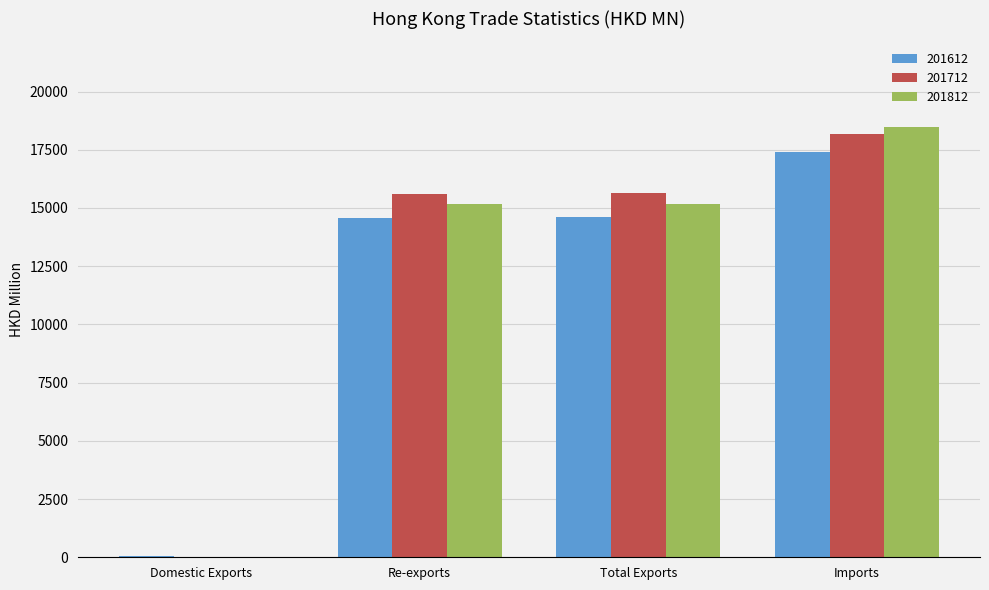

At which label does 201812 reach its peak?

Imports